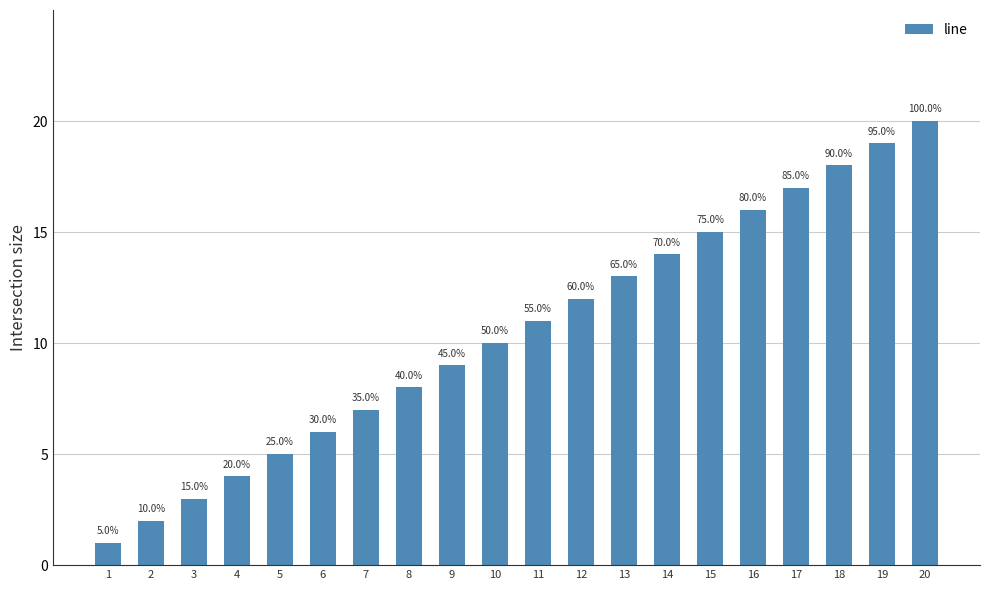

What is the maximum value shown in the chart?

20